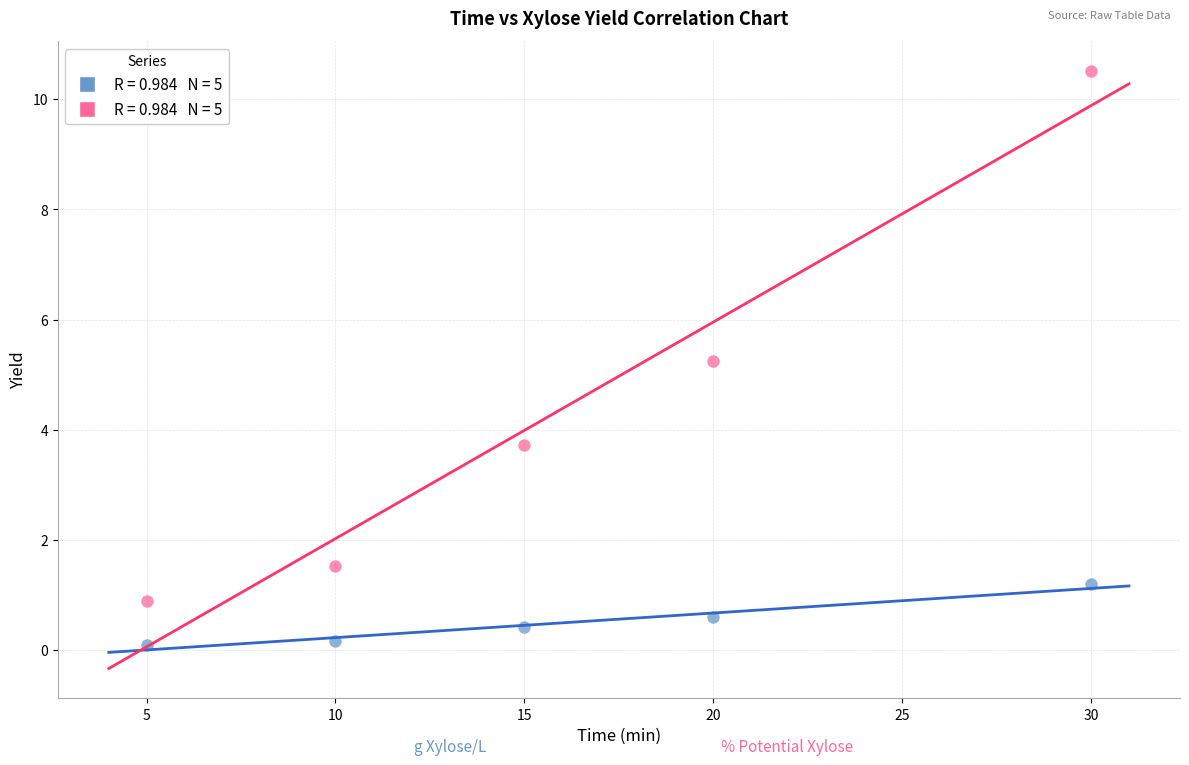

Across all data points, what is the range of Y values (max minus min)?

10.4